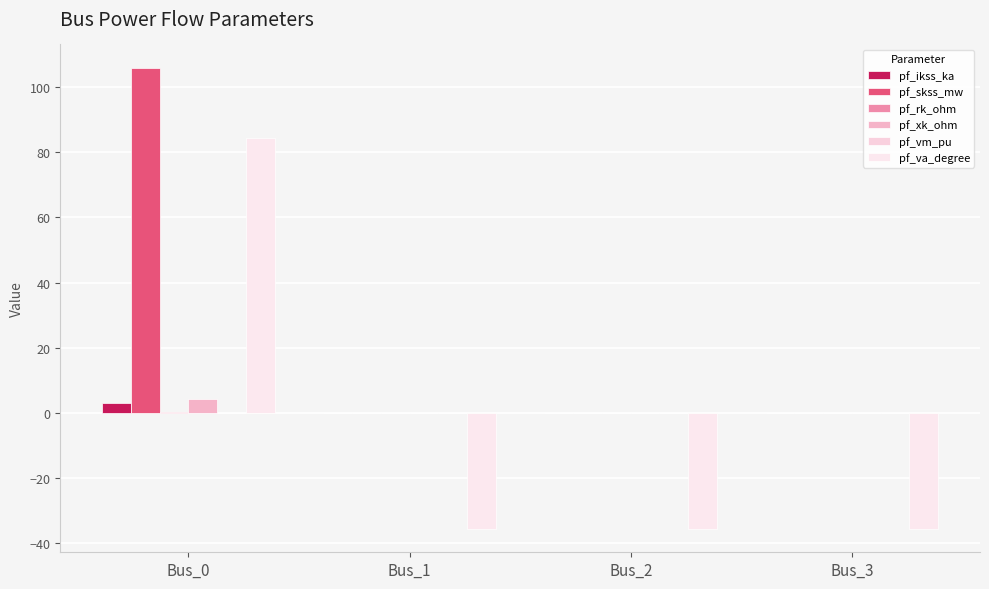

True or false: pf_va_degree has a value of 84.3 at Bus_0.

True